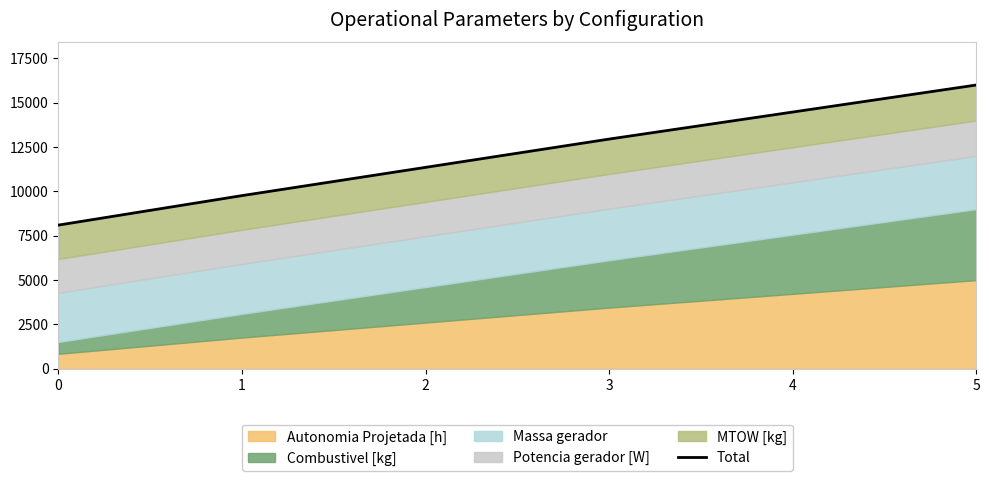

What is the sum of all values?

72651.7